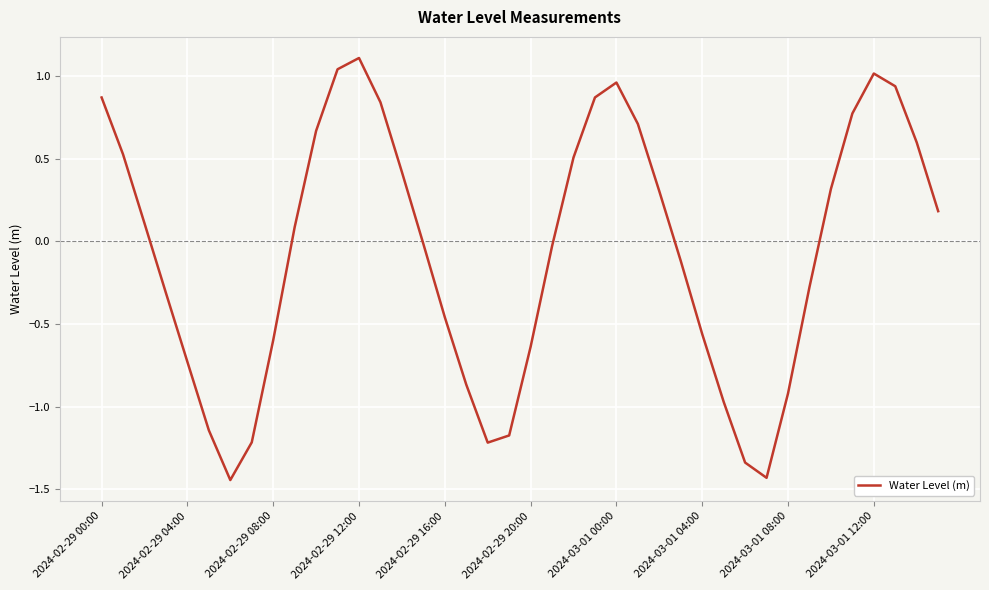

What is the difference between the maximum and minimum values?

2.6